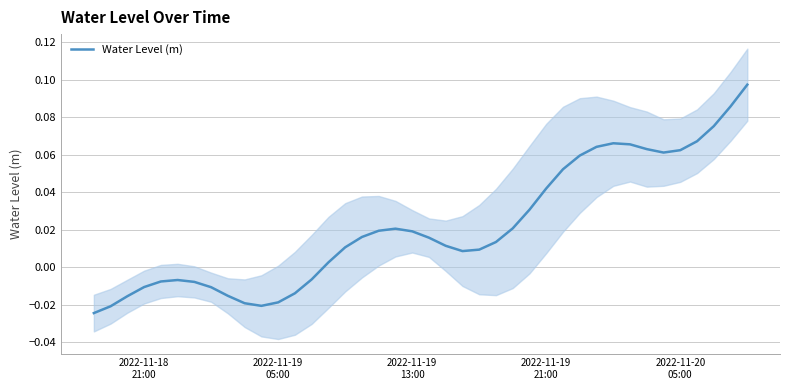

How many distinct data groups are displayed?

1